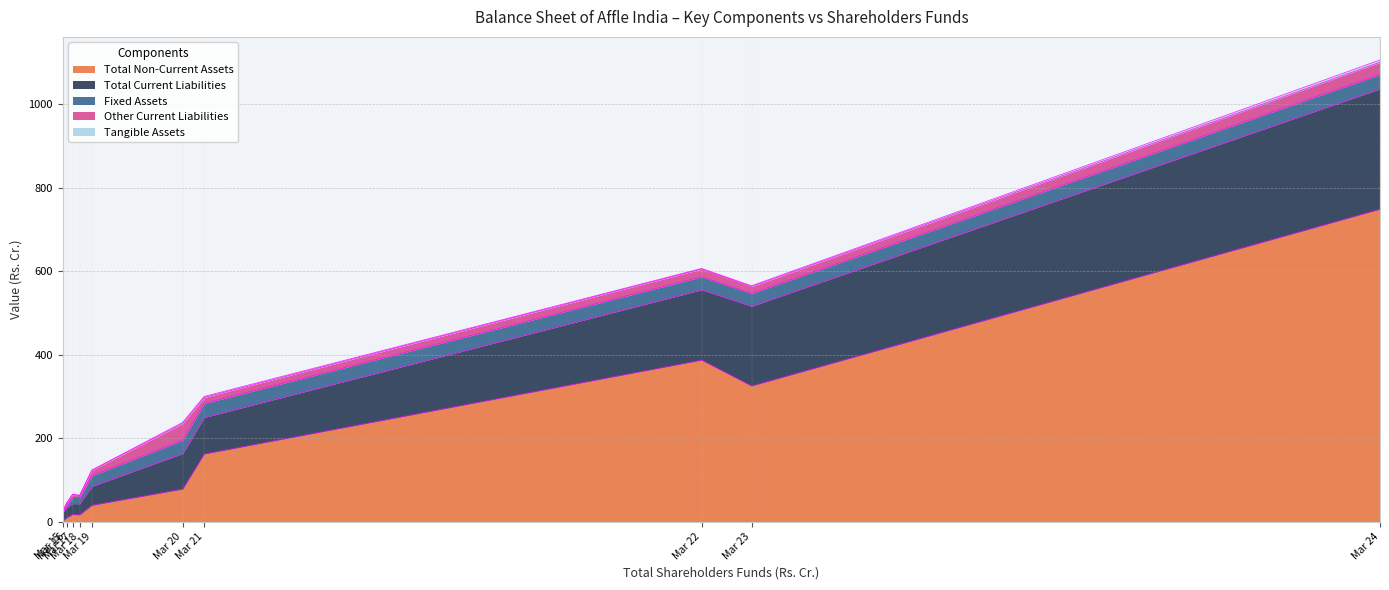

Does the chart display data point markers on the line(s)?

No